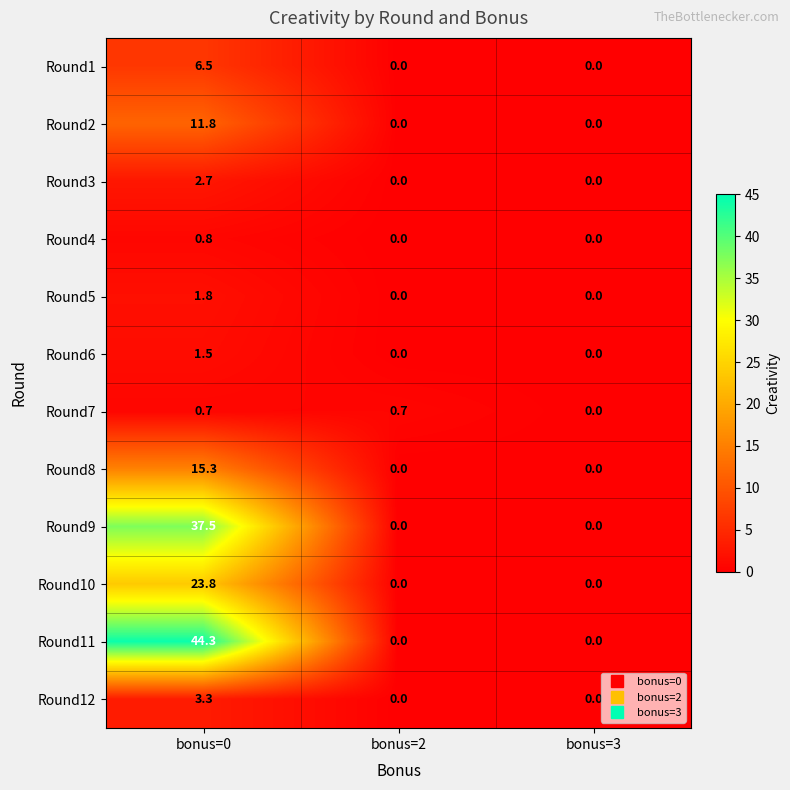

Between bonus=0 and bonus=2, which series saw the biggest shift?

Round11